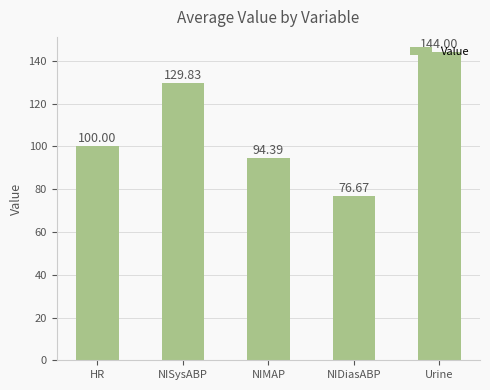

What is the approximate value at NIMAP?

94.4